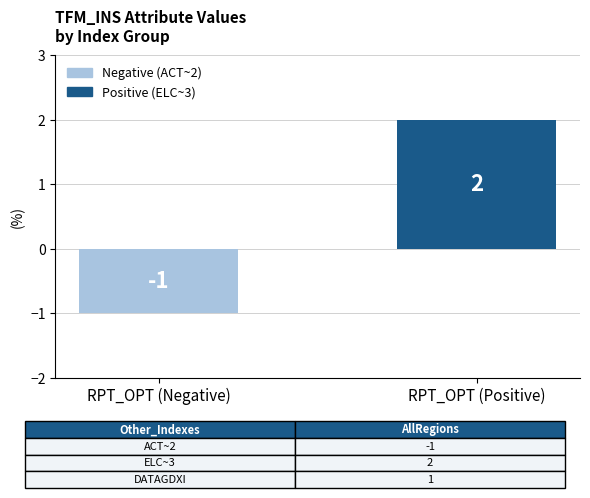

What is the label of the 2nd bar from the left?

RPT_OPT (Positive)